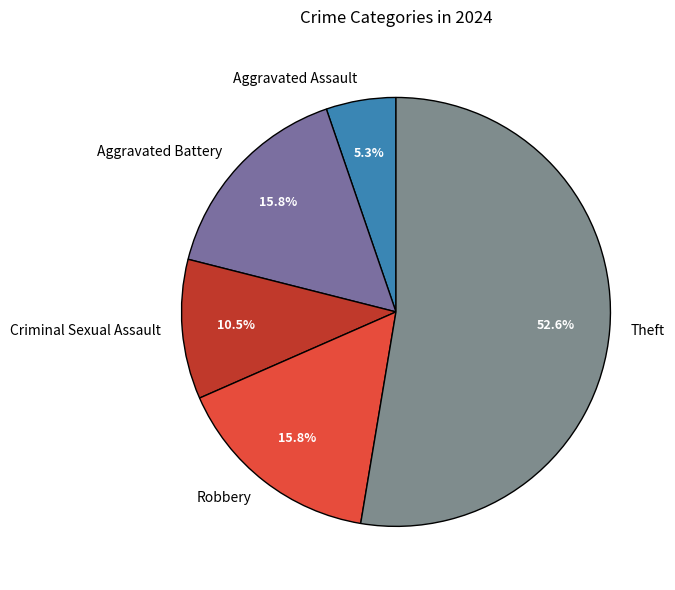

What percentage do Aggravated Assault and Robbery together represent?

21.1%